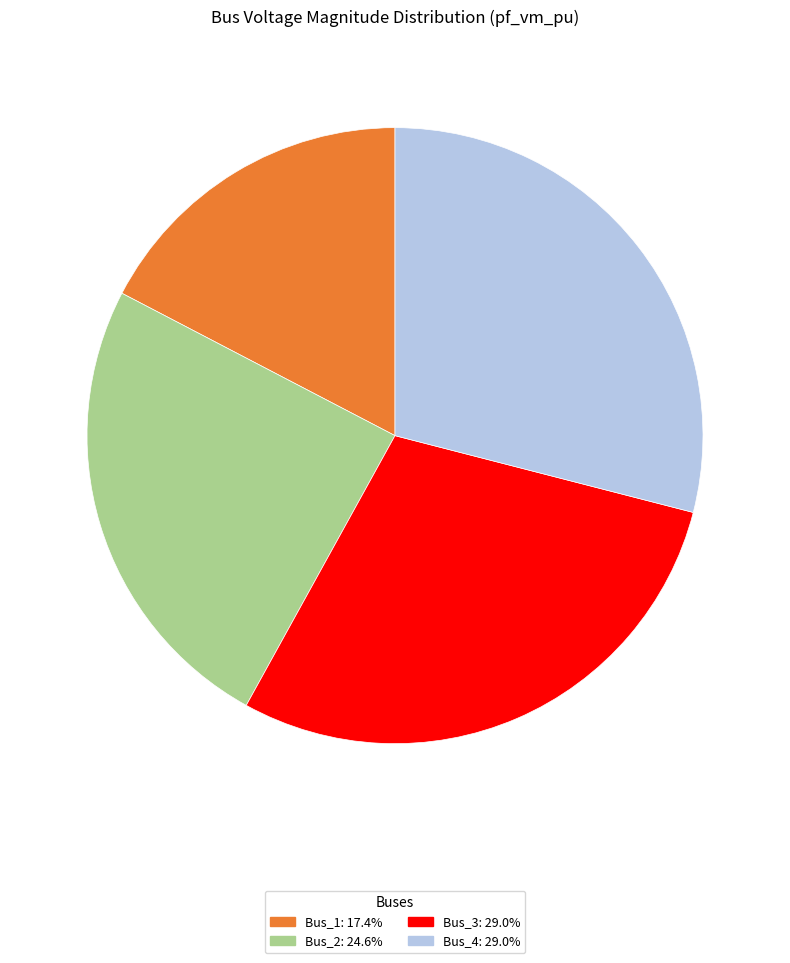

Is there a majority slice in this chart?

No